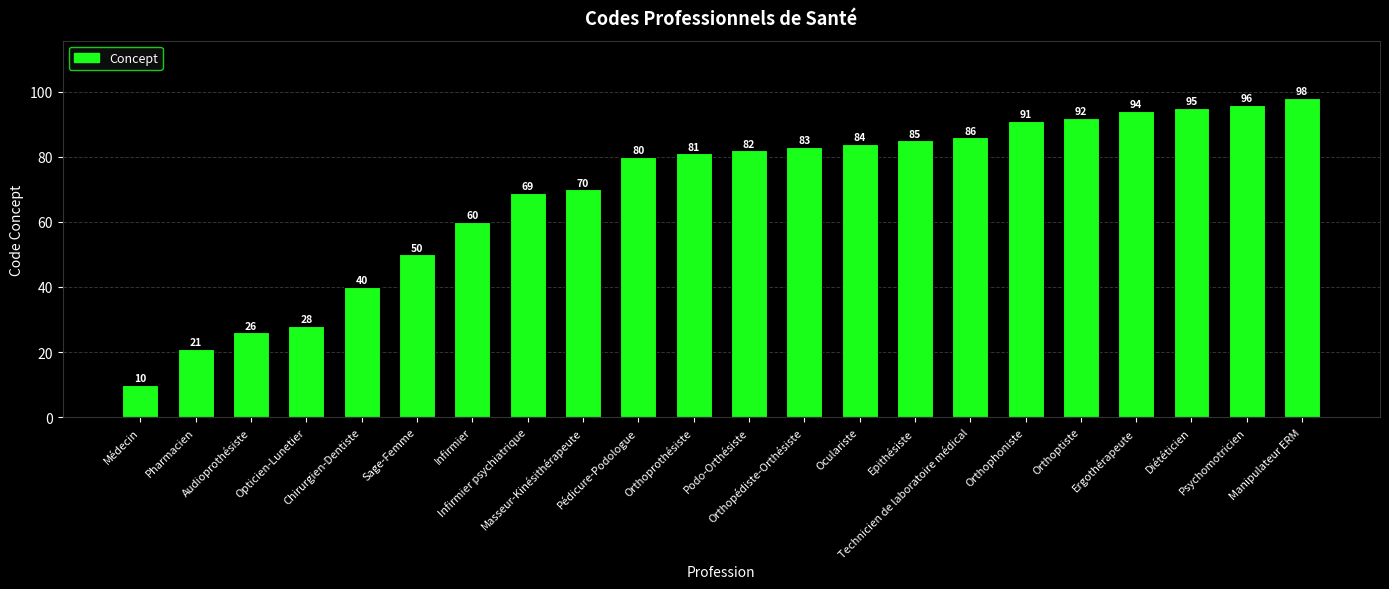

What is the average value?

69